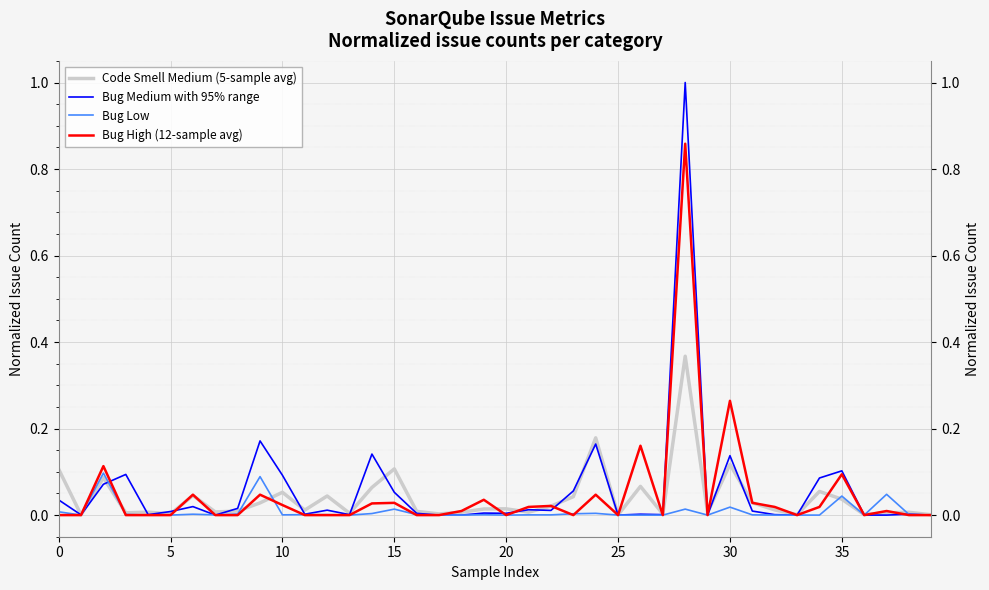

What are all the series names shown in the legend?

Code Smell Medium (5-sample avg), Bug Medium with 95% range, Bug Low, Bug High (12-sample avg)